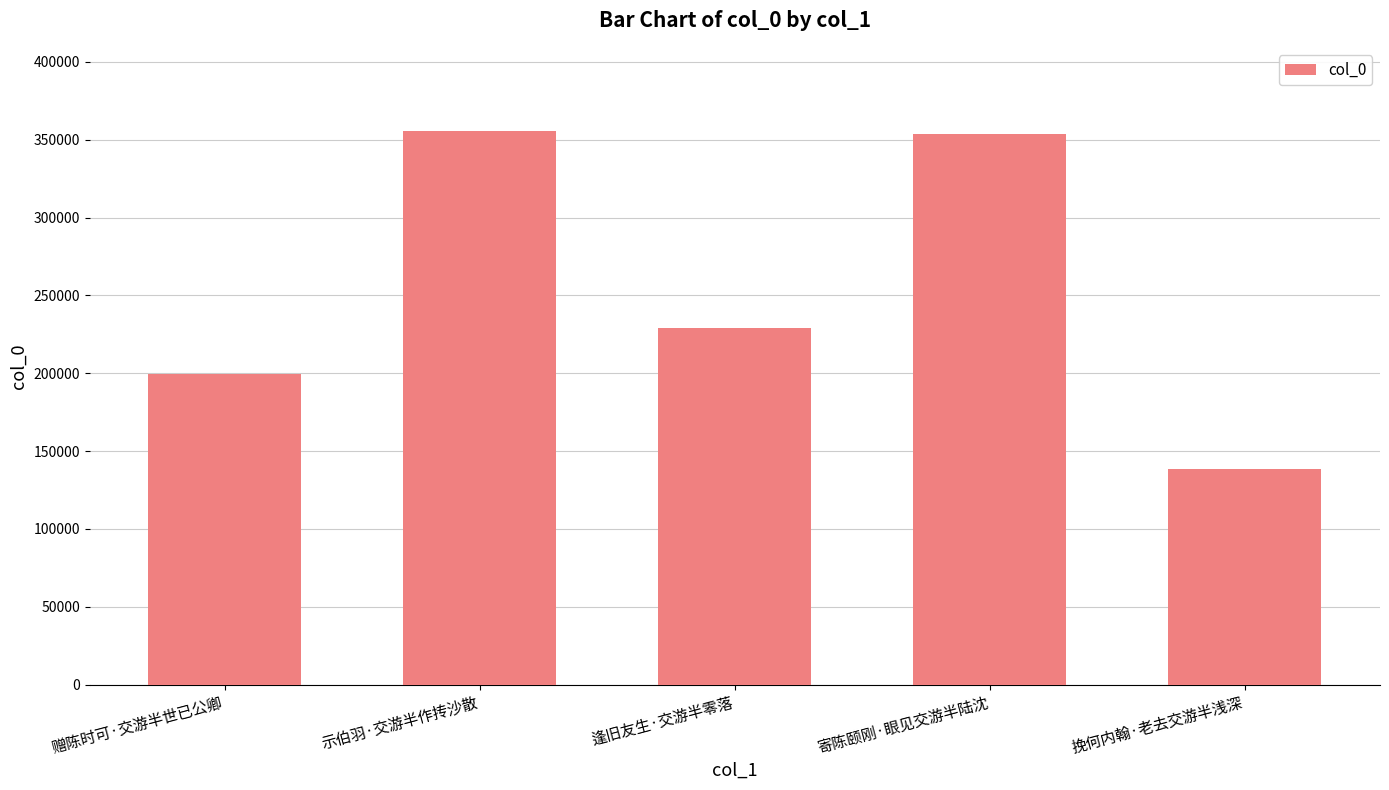

Between 逢旧友生·交游半零落 and 赠陈时可·交游半世已公卿, which is larger?

逢旧友生·交游半零落